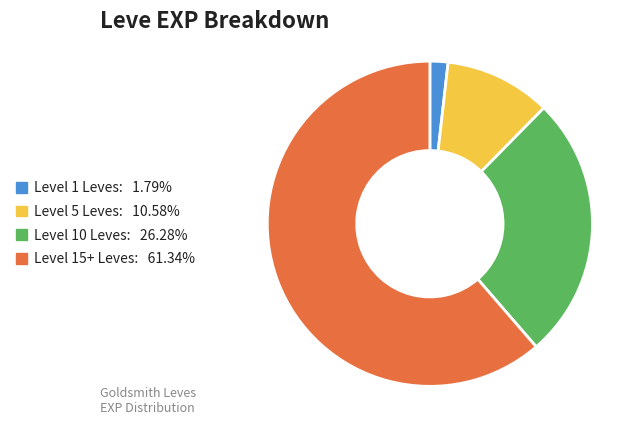

Does any single category account for the majority?

Yes